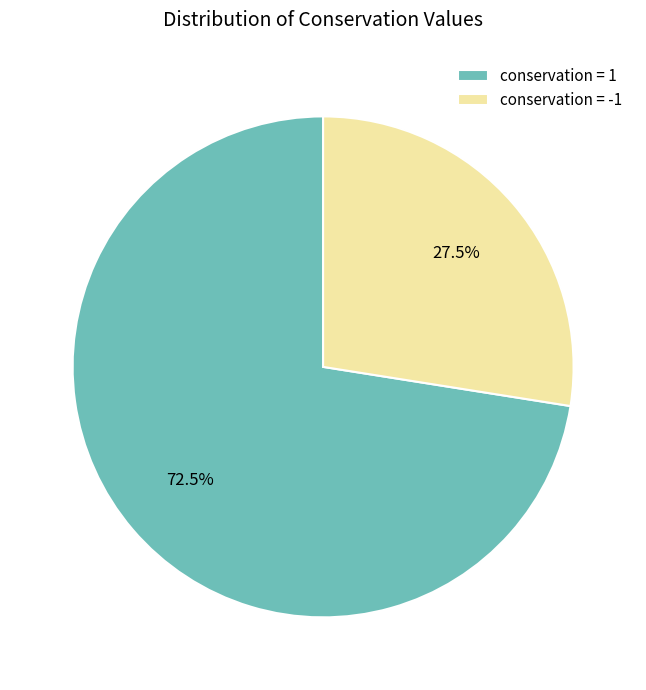

Does conservation = -1 represent more than half of the total?

No